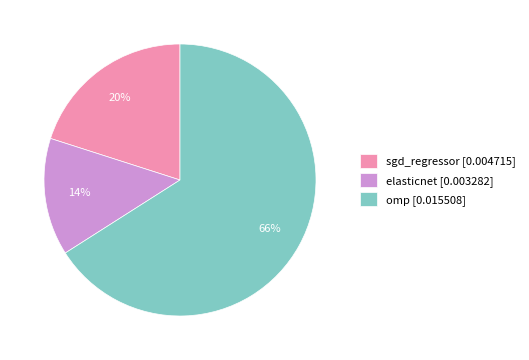

Which slice is the largest?

omp